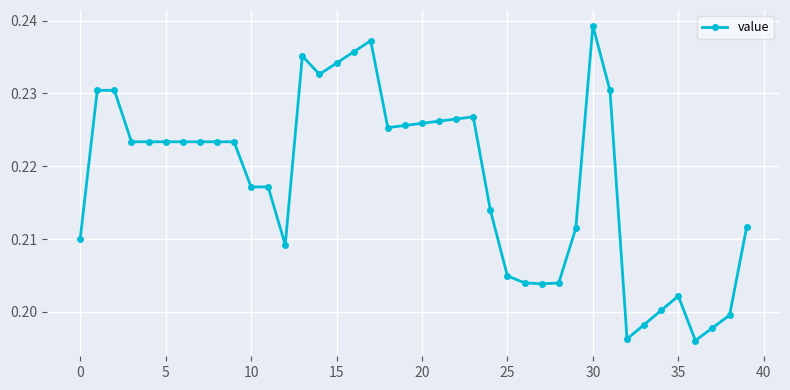

What is the sum of all values?

8.7